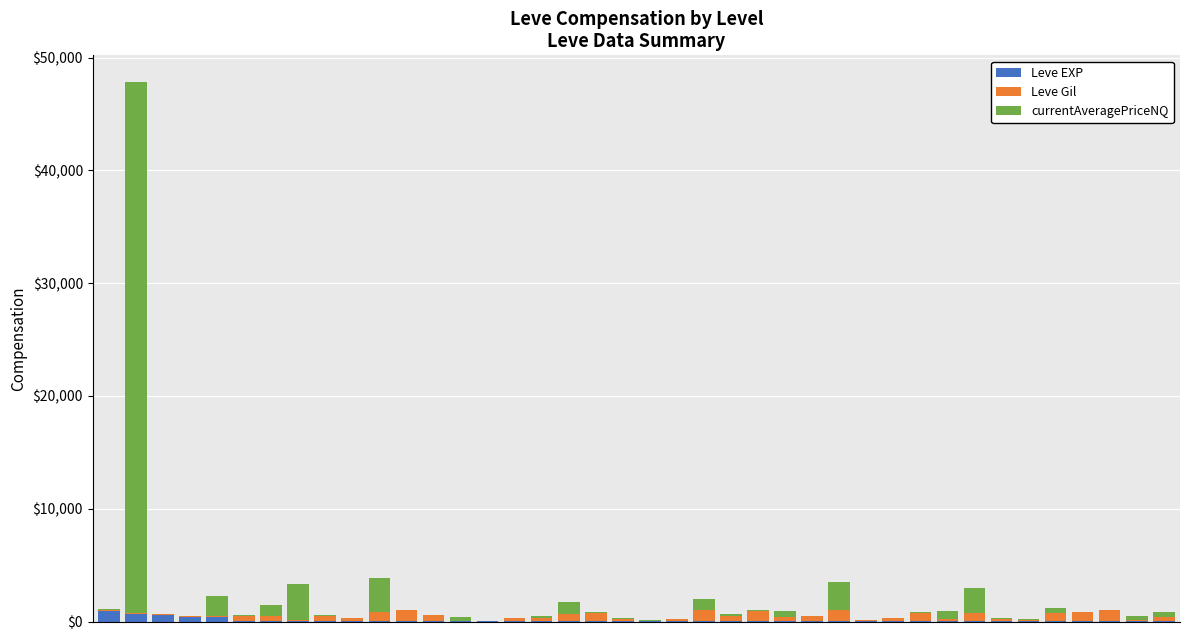

Where is Leve EXP nearest to the value 450?

3